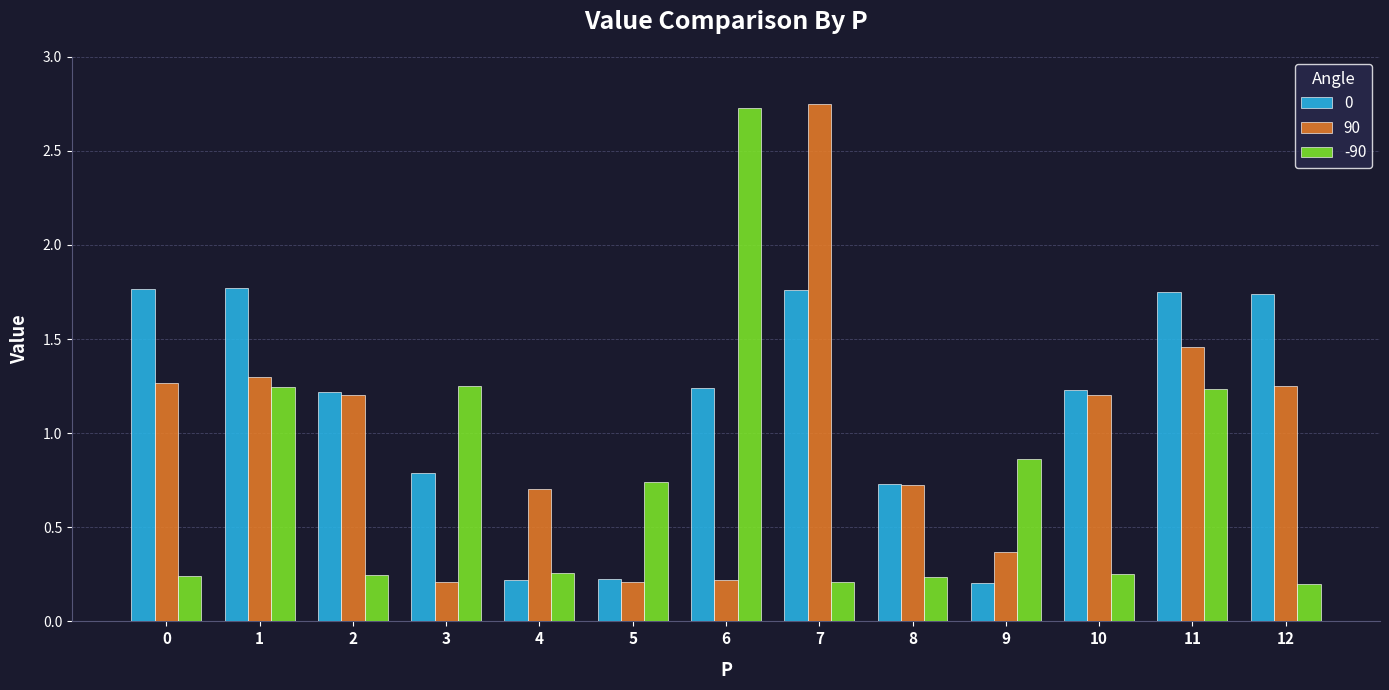

Does the chart contain any negative values?

No